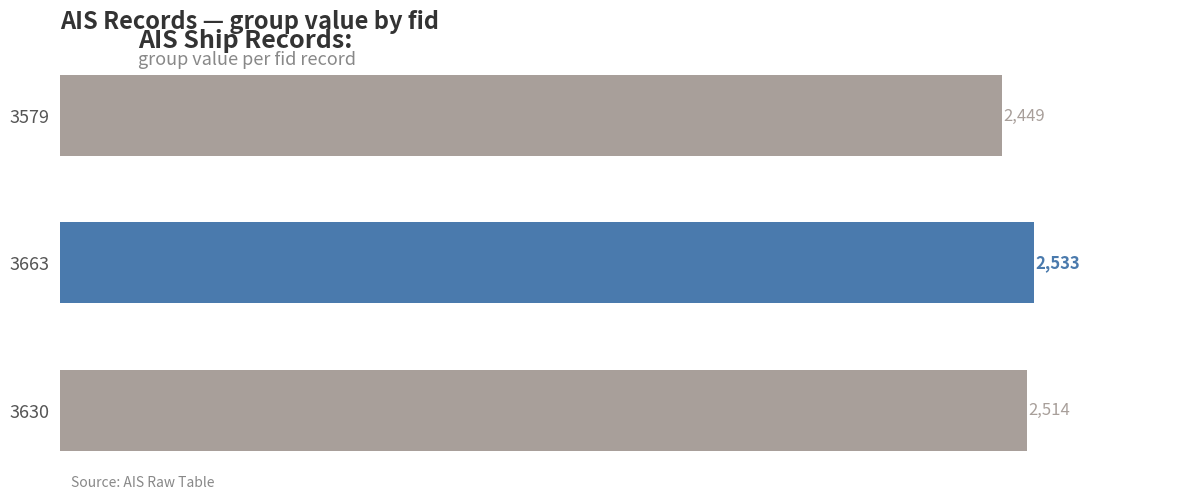

What is the sum of the values at 3630 and 3579?

4963